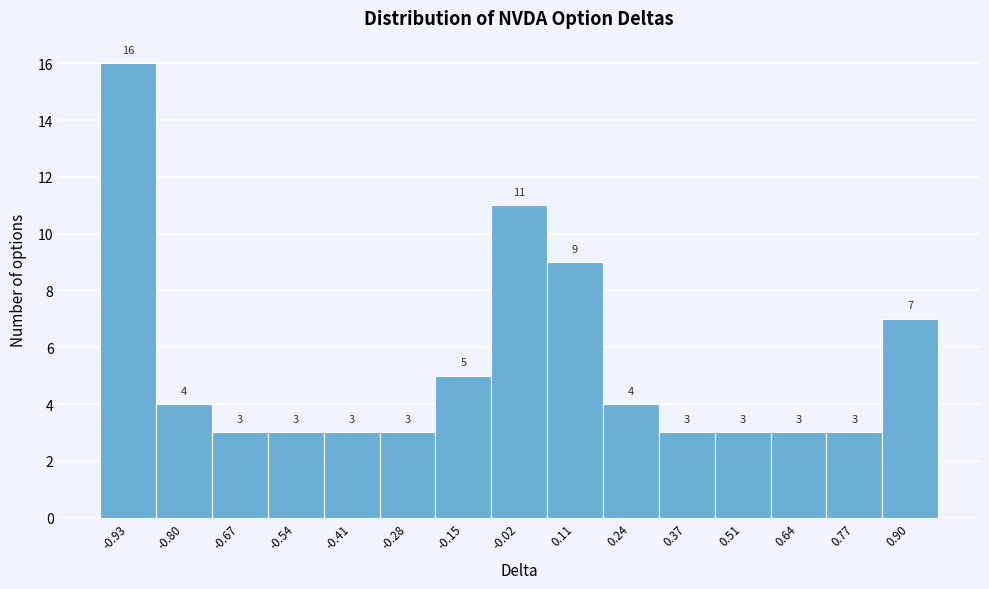

Reading left to right, list every bar in this chart as the range it spans on the x-axis followed by its height. The bar edges are not printed on the chart, so give them approximately, as read against the axis.

-1.00 to -0.86: 16
-0.86 to -0.74: 4
-0.74 to -0.60: 3
-0.60 to -0.48: 3
-0.48 to -0.34: 3
-0.34 to -0.22: 3
-0.22 to -0.08: 5
-0.08 to 0.04: 11
0.04 to 0.18: 9
0.18 to 0.30: 4
0.30 to 0.44: 3
0.44 to 0.58: 3
0.58 to 0.70: 3
0.70 to 0.84: 3
0.84 to 0.96: 7